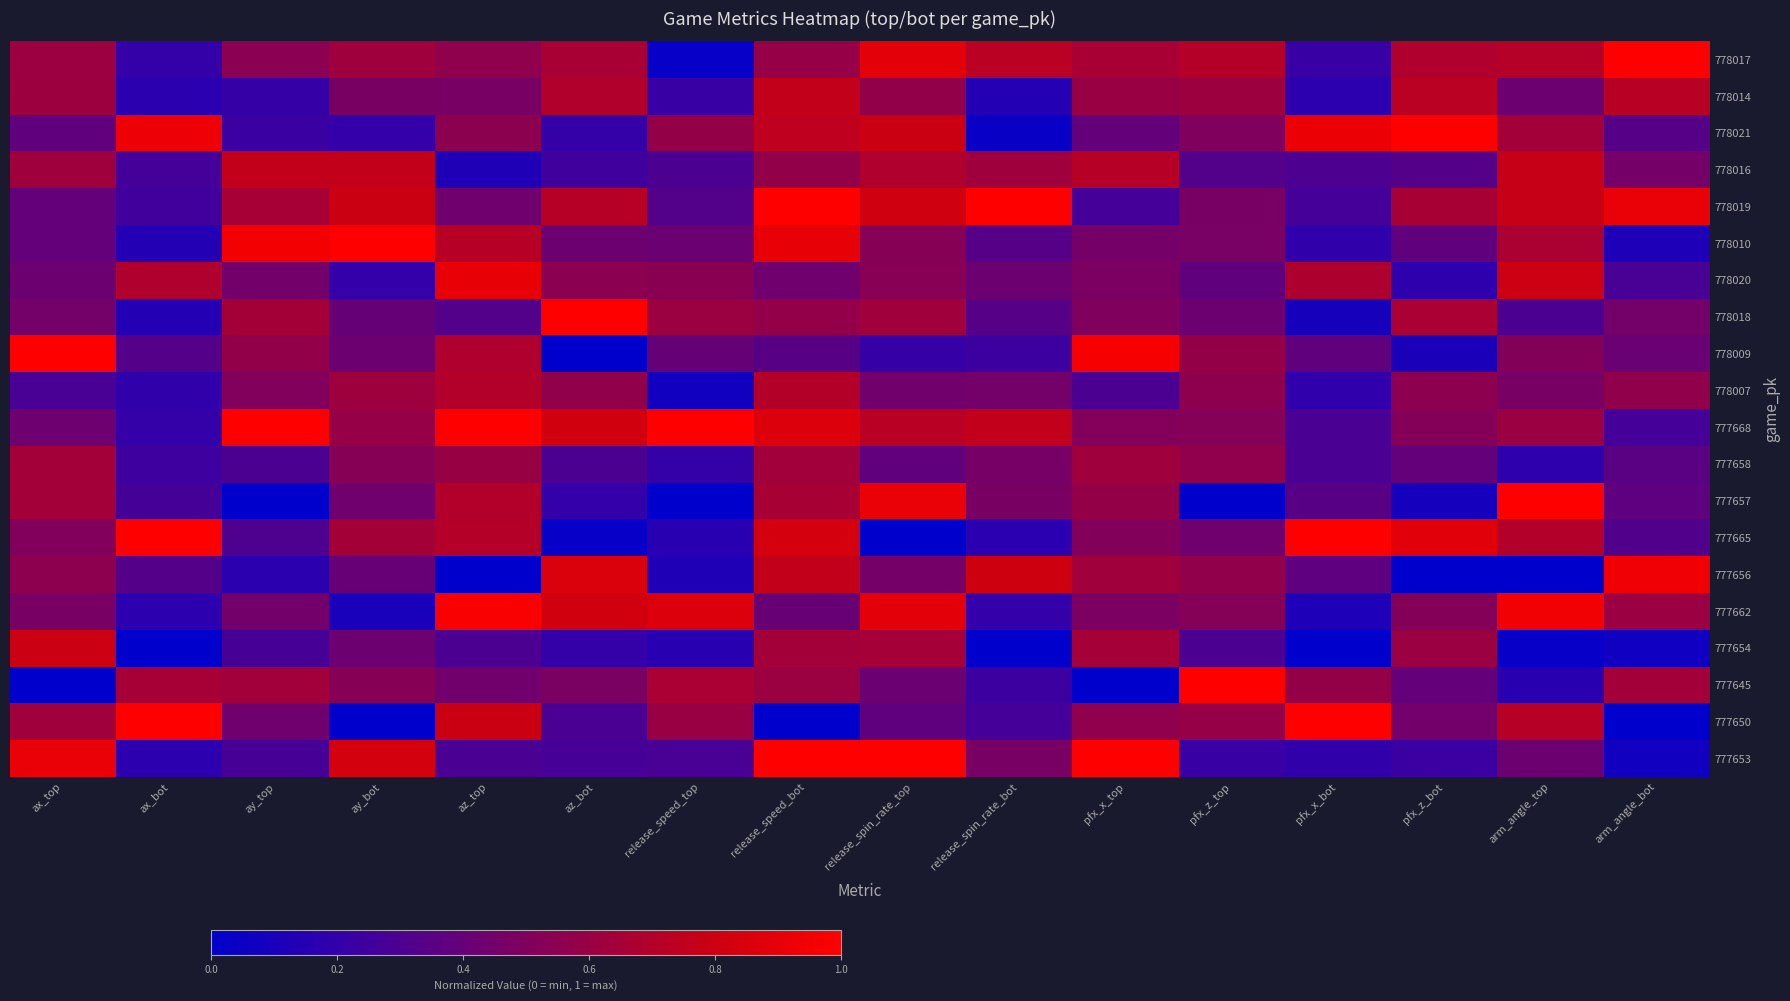

How many categories are shown in the chart?

16